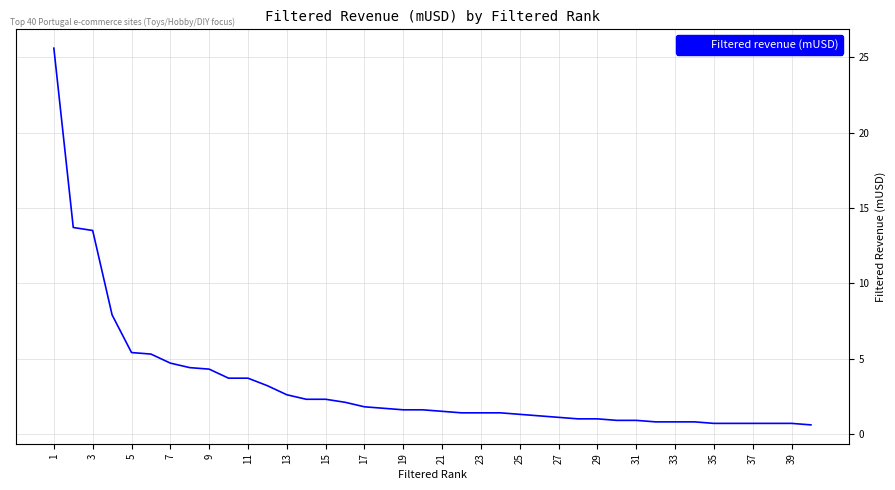

Does the chart have visible grid lines?

Yes